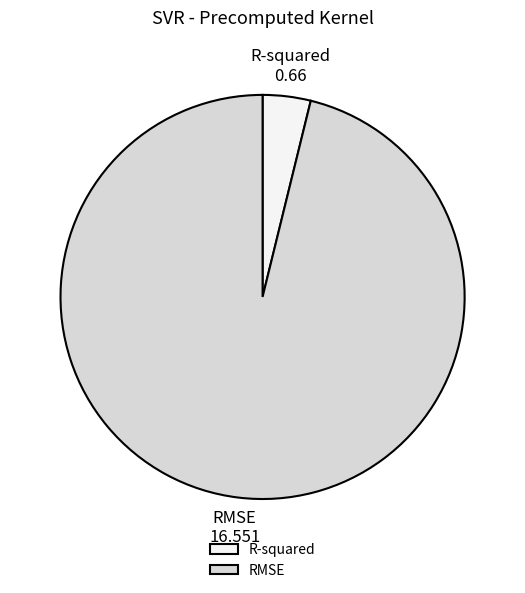

What is the smallest slice in the pie chart?

R-squared